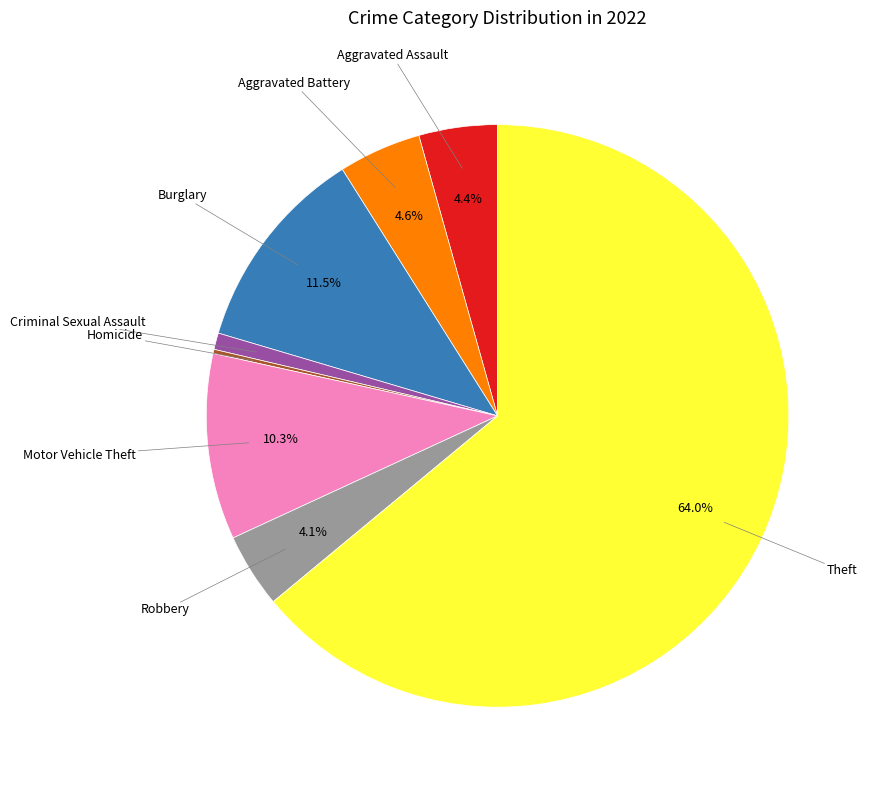

Is there any slice that represents more than half of the pie?

Yes